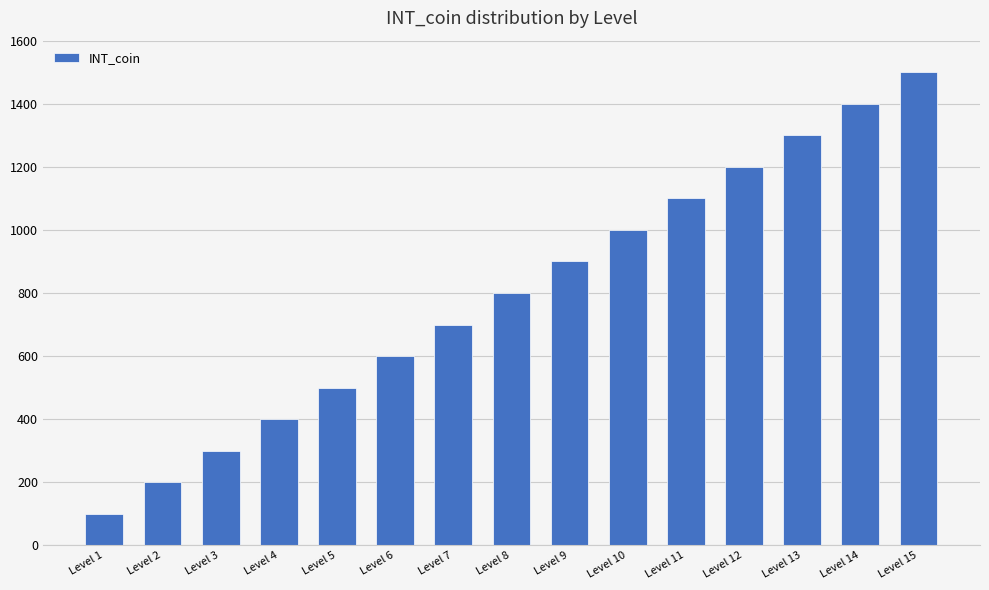

Is it true that the value at Level 10 is 1504?

False